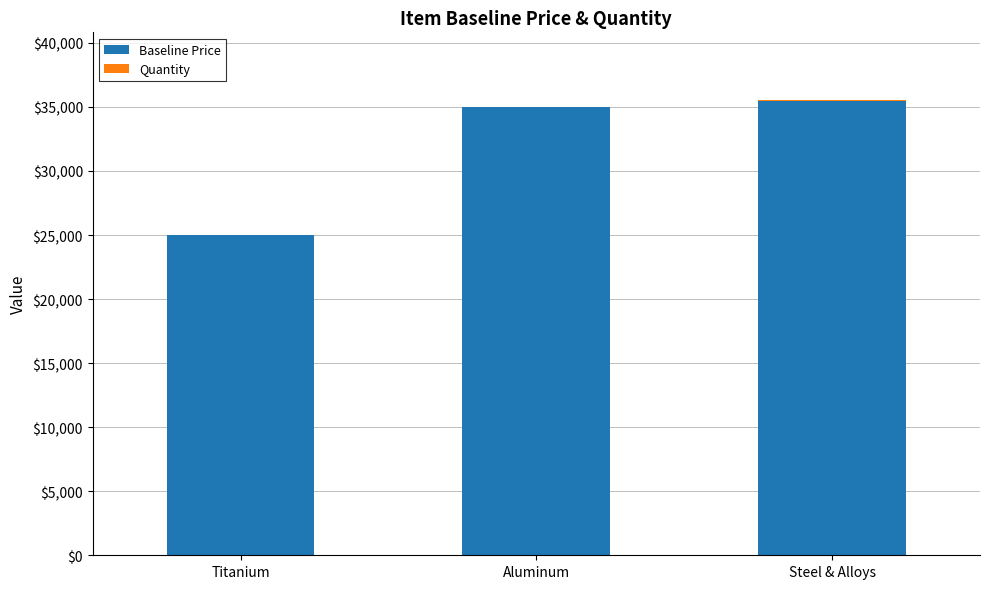

How many distinct data groups are displayed?

2